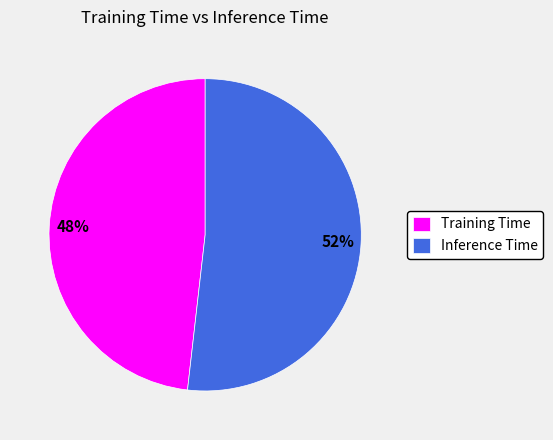

How many slices are in this pie chart?

2